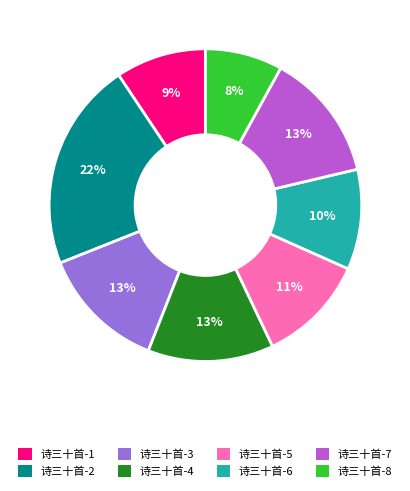

Combined, do 诗三十首-7 and 诗三十首-2 account for over 50%?

No